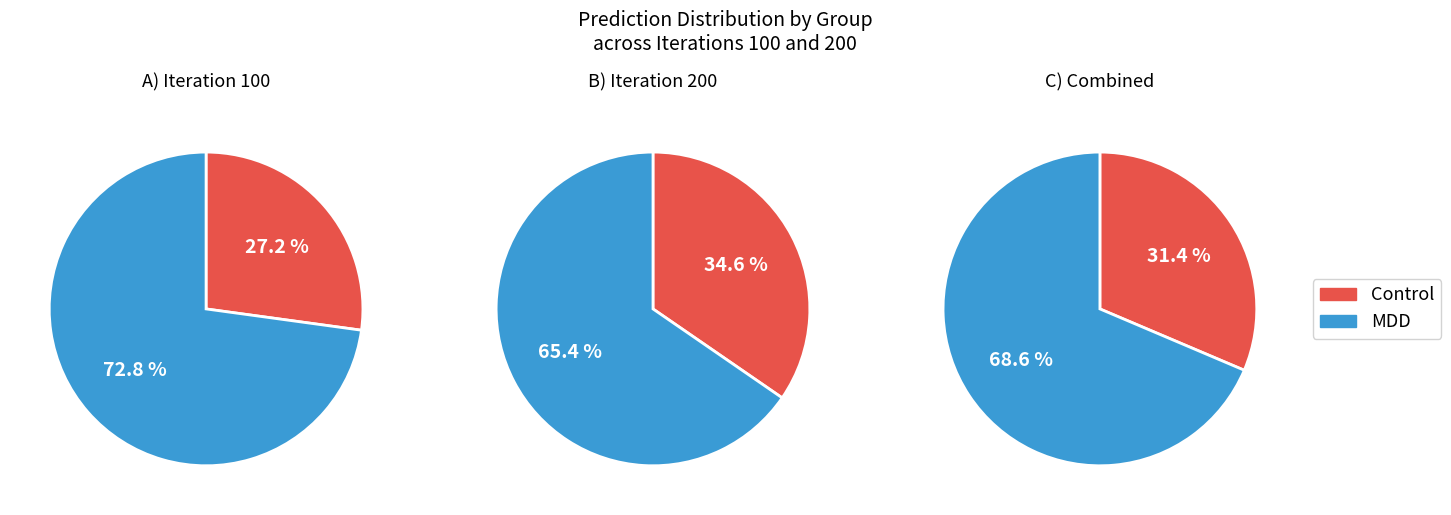

Rank the series by their average value, from lowest to highest.

Control, MDD